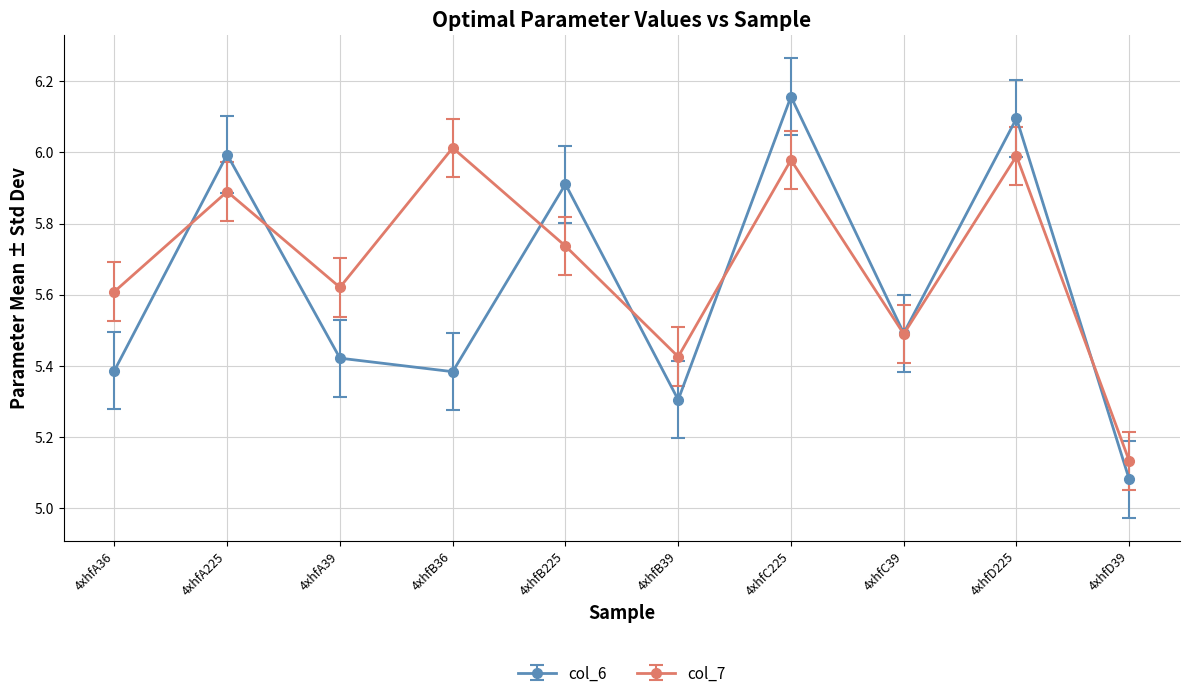

At how many categories does at least one series exceed 5?

10